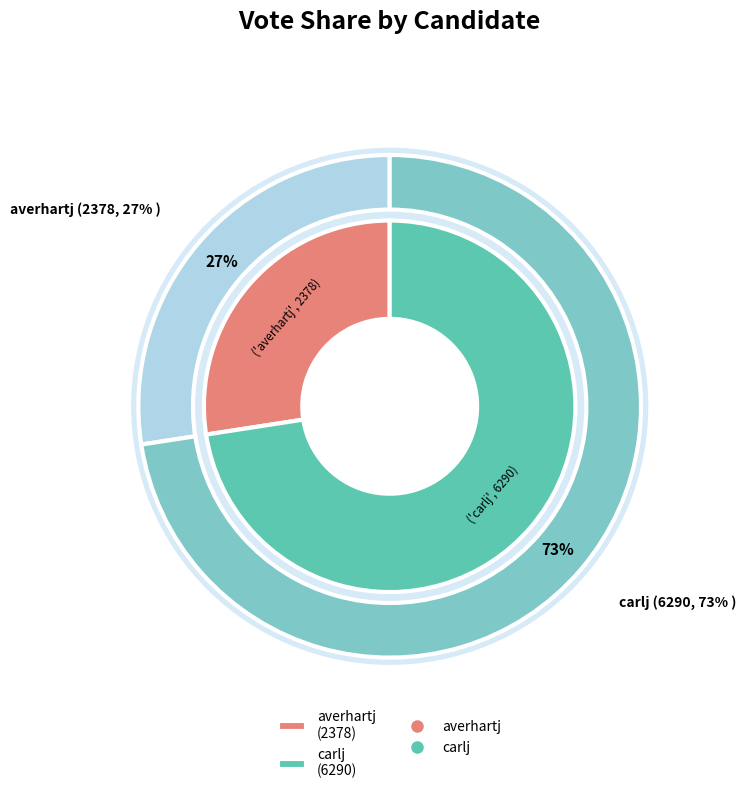

What percentage is the averhartj slice, to the nearest percent?

27%